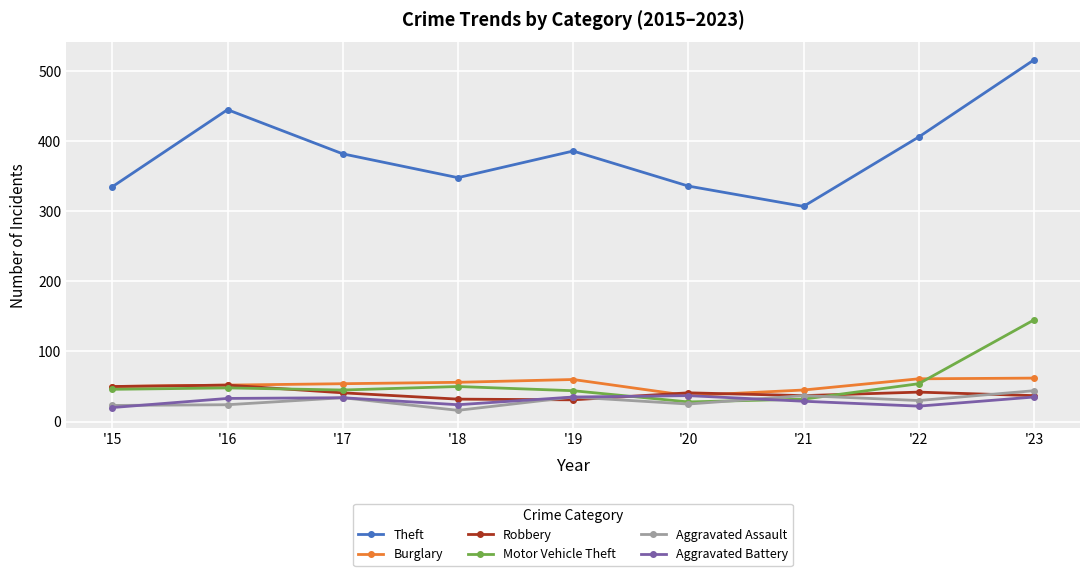

Which category has the highest value across all series?

'23